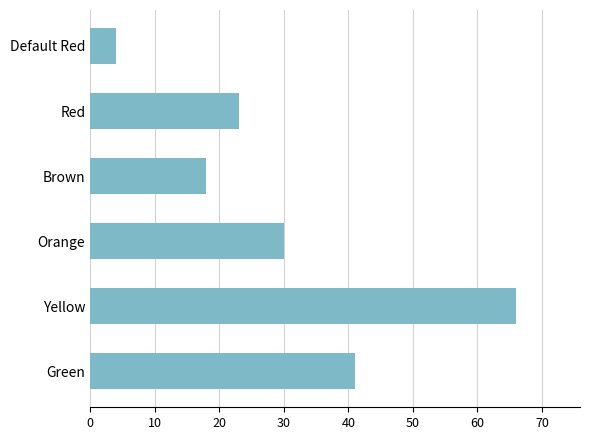

What is the sum of all values?

182